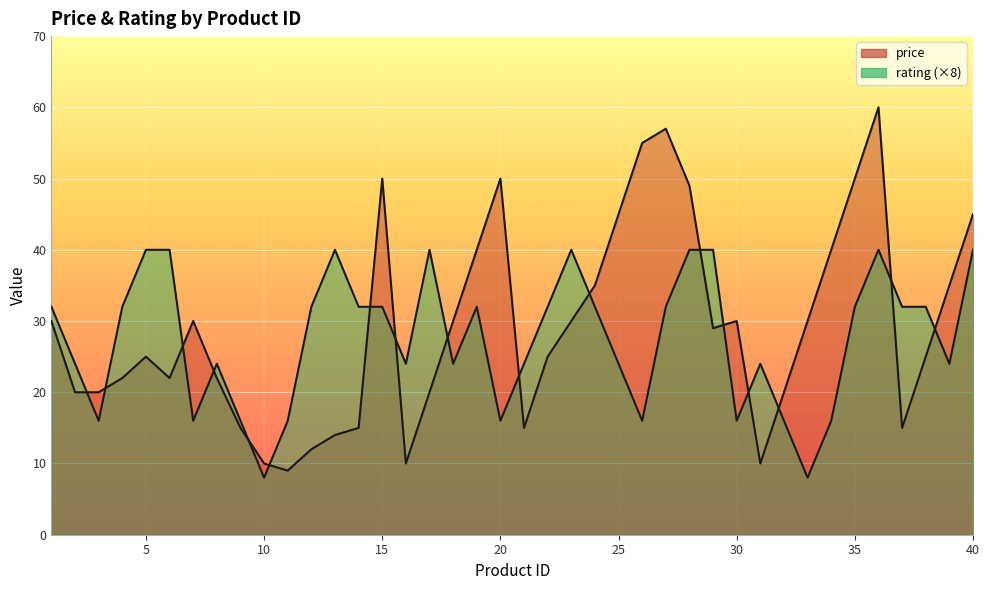

Where does the rating series first go above 32?

5